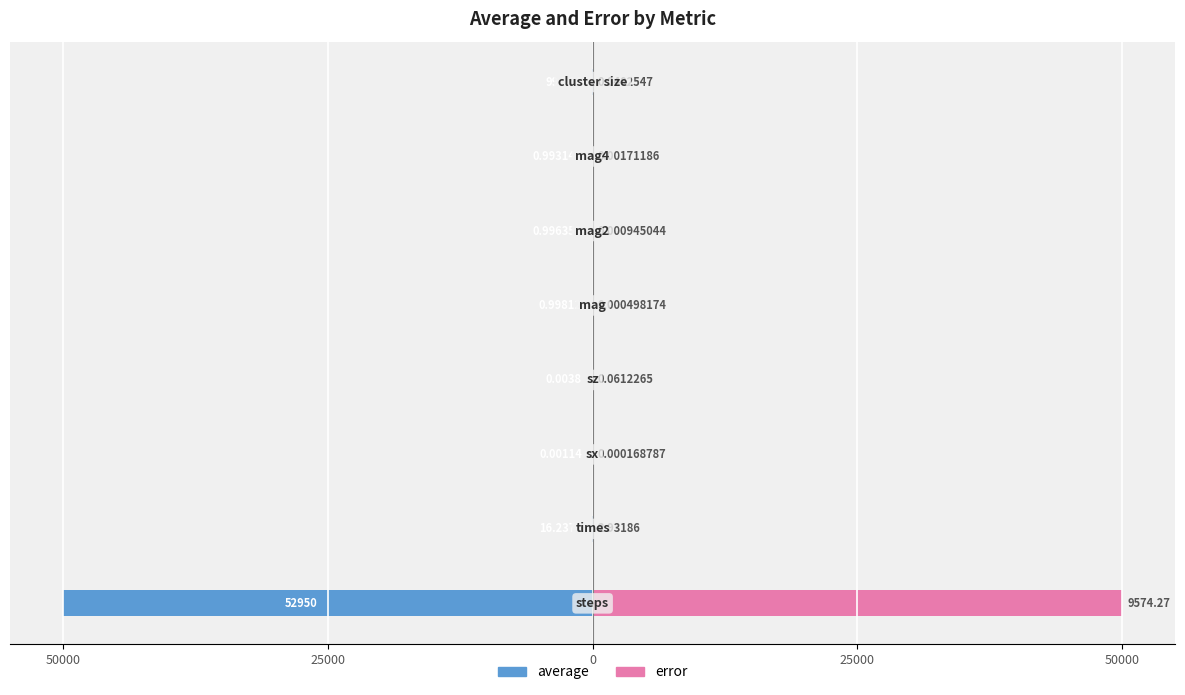

Rank the series at 5 from lowest to highest value.

average, error